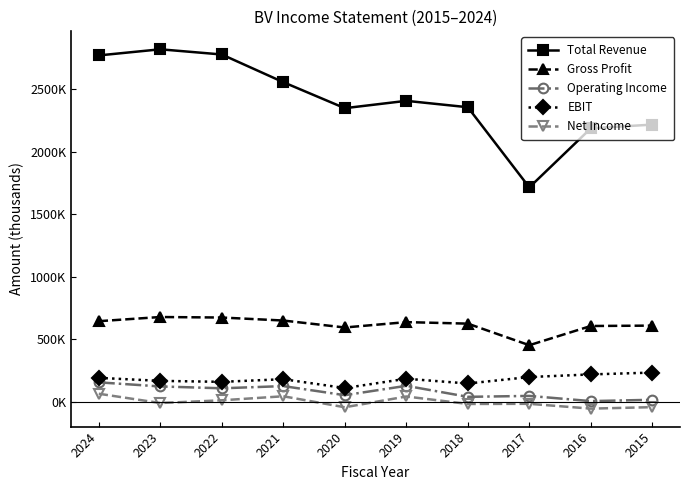

Rank the series by their maximum value, from lowest to highest.

Net Income, Operating Income, EBIT, Gross Profit, Total Revenue